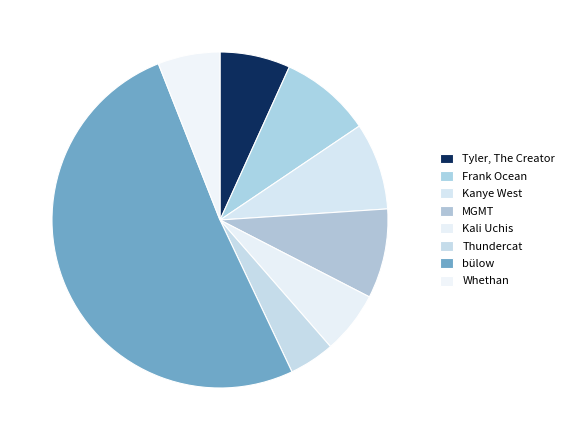

To the nearest percent, what is the difference between the largest and smallest slice percentages?

46%